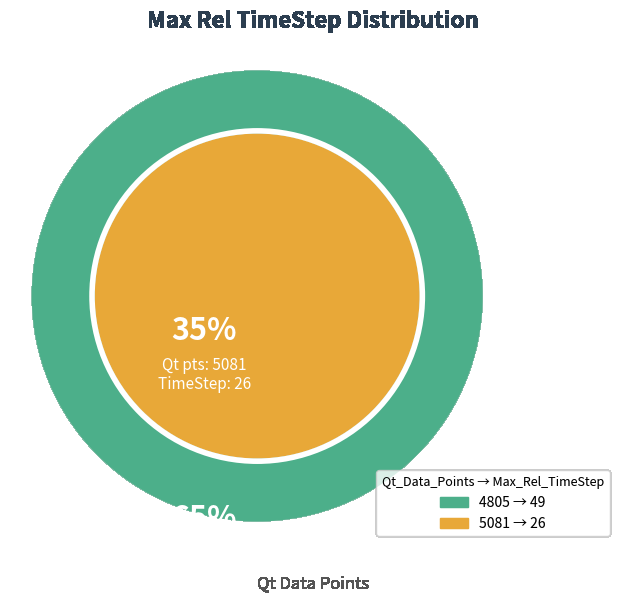

How many segments does this pie chart have?

2